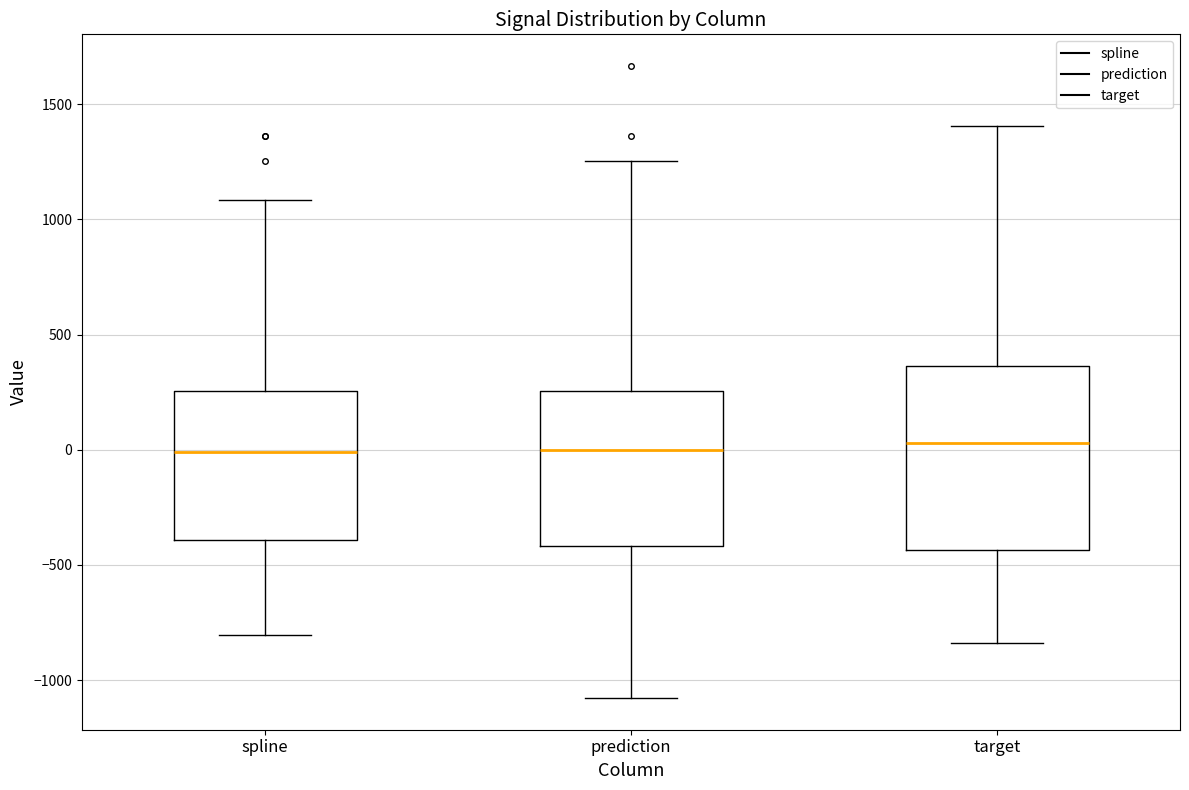

Which box is the tallest, from its lower edge to its upper edge?

target